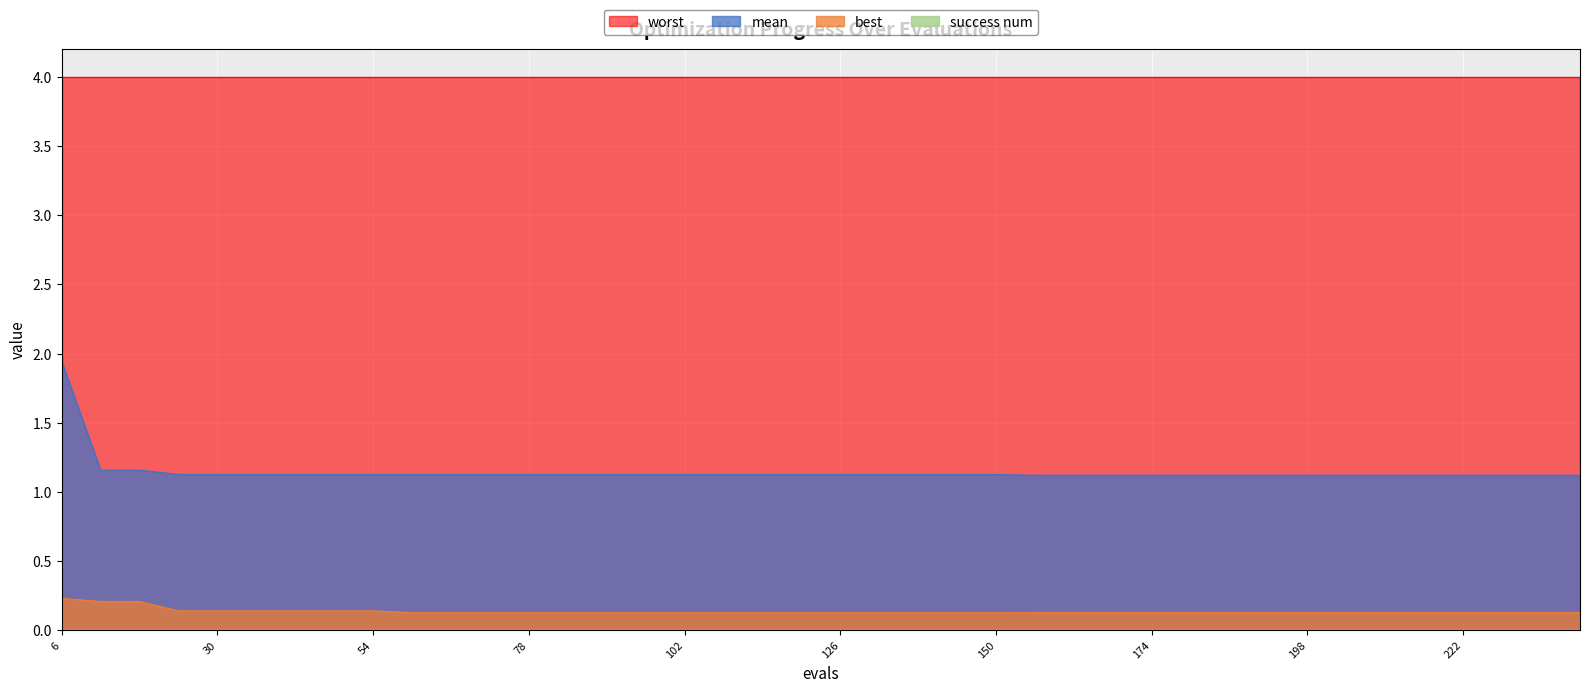

At which category is the sum across all series the highest?

6